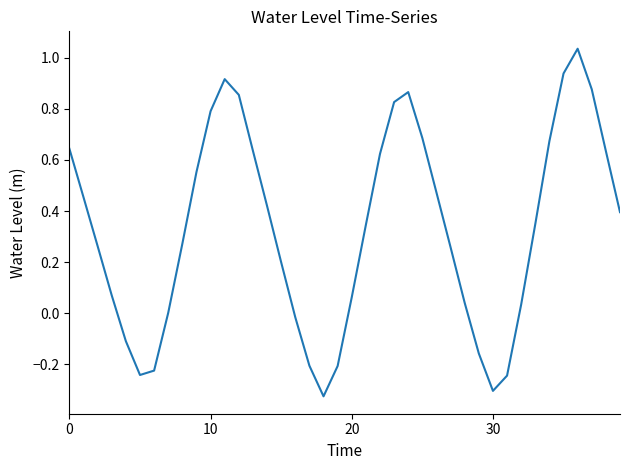

What is the difference between the maximum and minimum values?

1.4